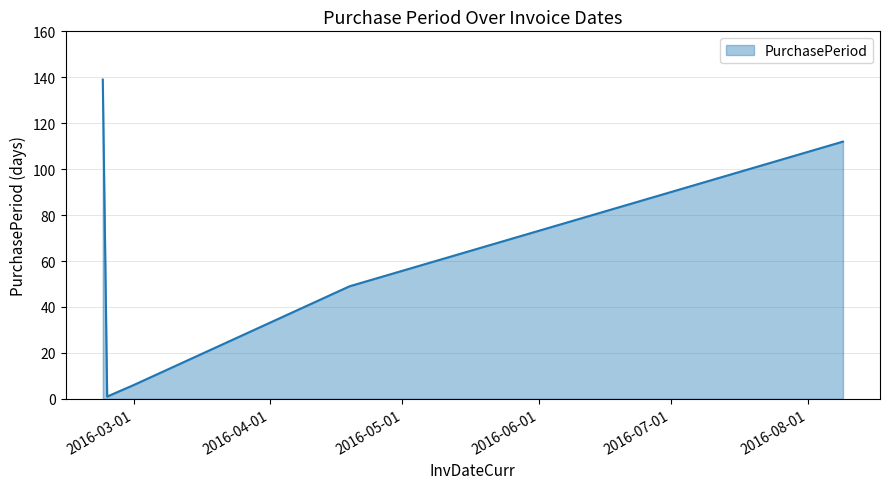

What is the smallest value displayed?

1